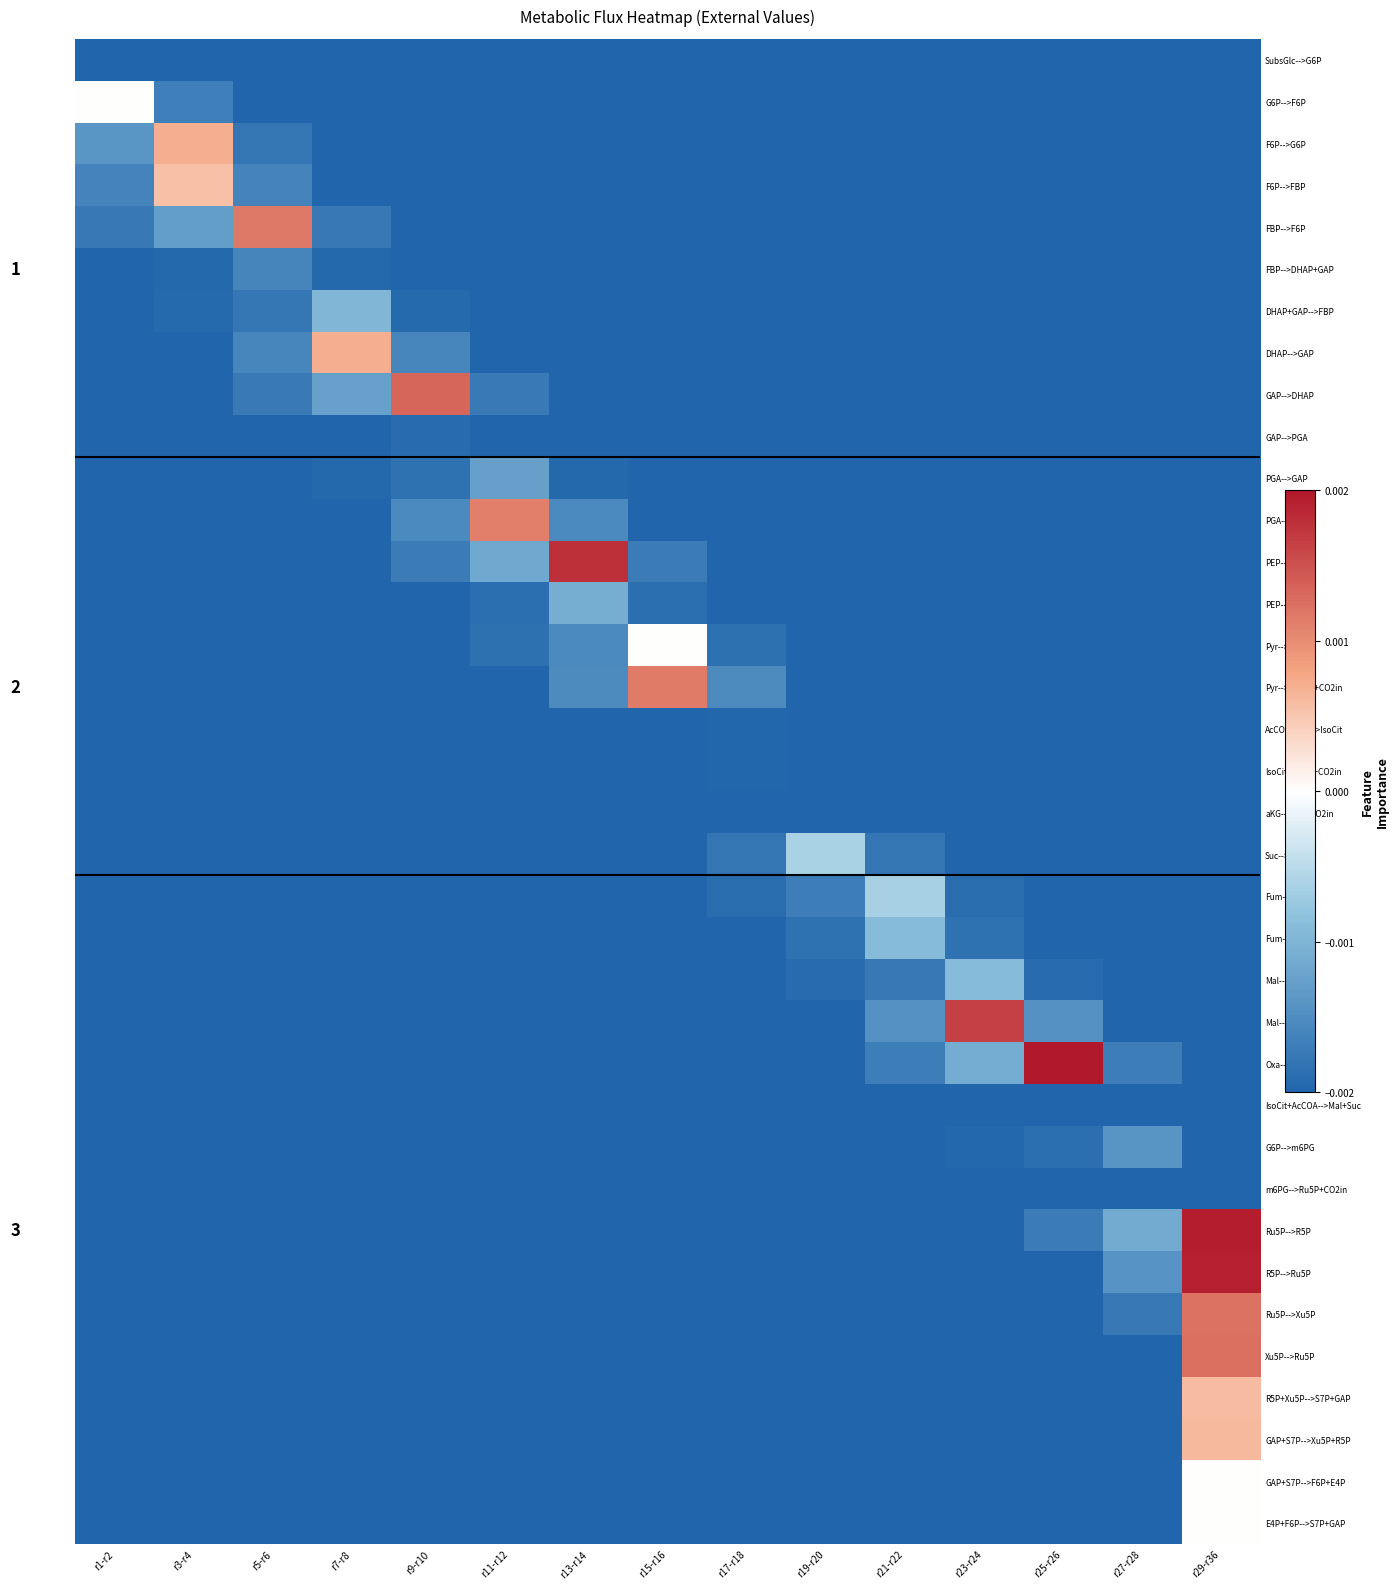

Which category has the highest value across all series?

r25-r26